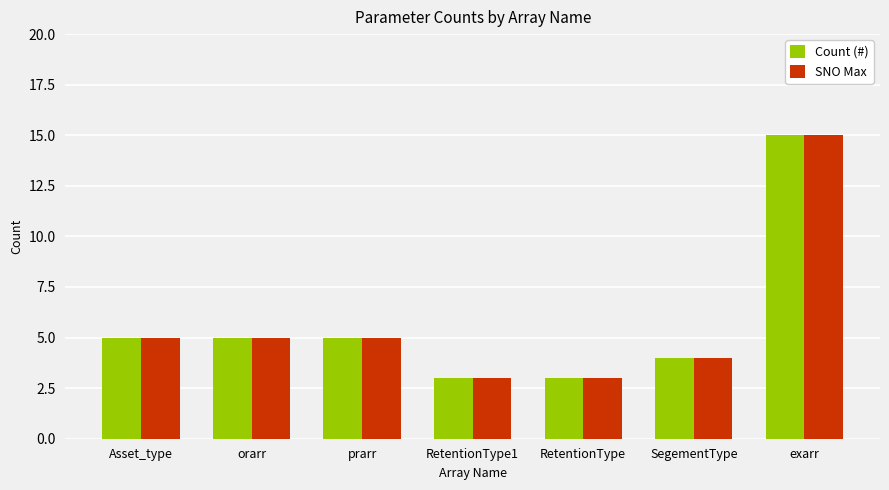

What is the approximate value of SNO Max at orarr?

5